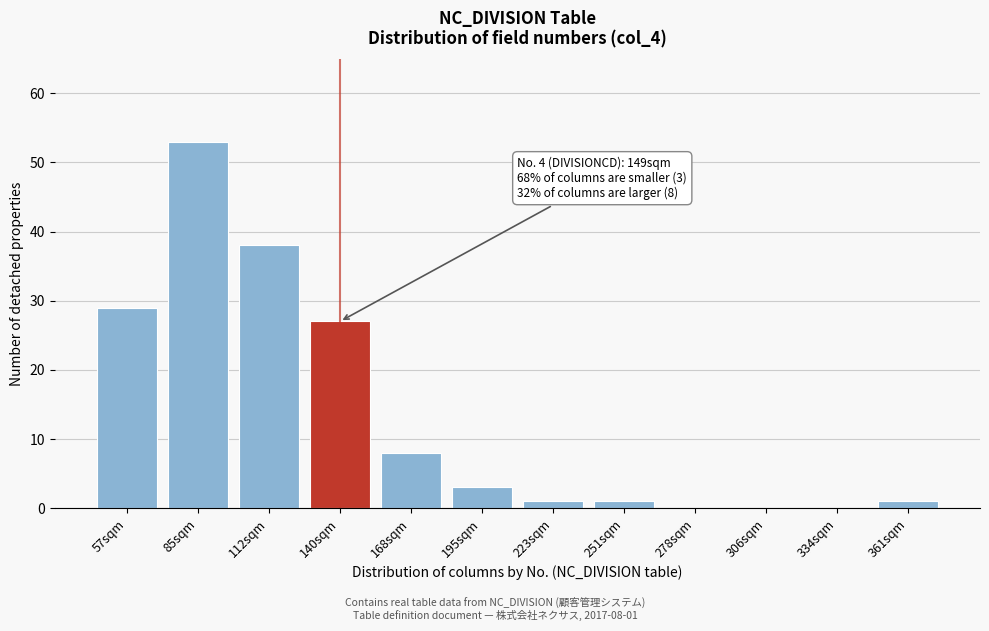

Reading right to left, transcribe all the data shown in this chart.

361sqm=1	334sqm=0	306sqm=0	278sqm=0	251sqm=1	223sqm=1	195sqm=3	168sqm=8	140sqm=27	112sqm=38	85sqm=53	57sqm=29